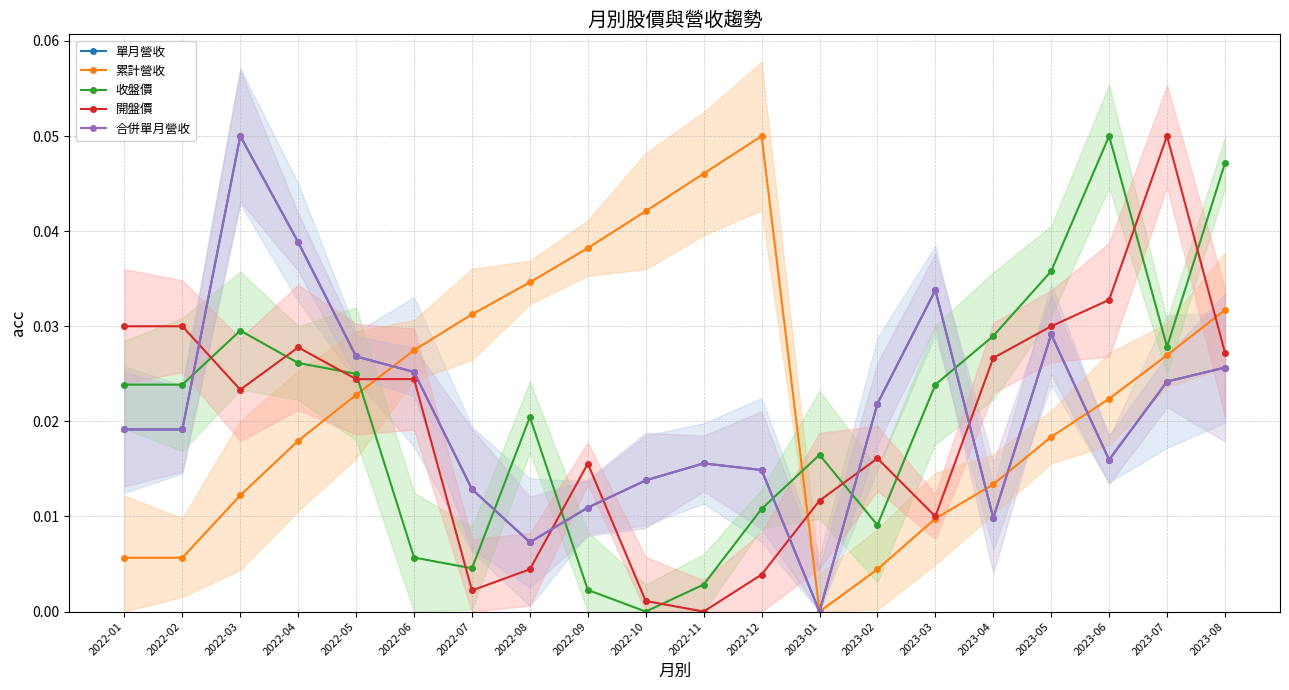

How many lines are shown in the chart?

5